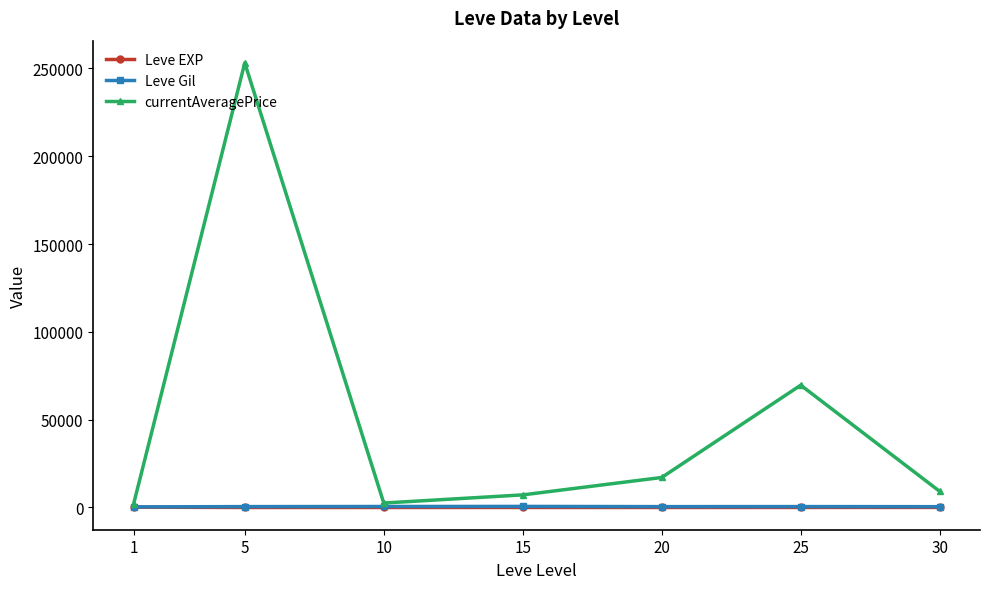

What is the maximum value shown in the chart?

253102.0